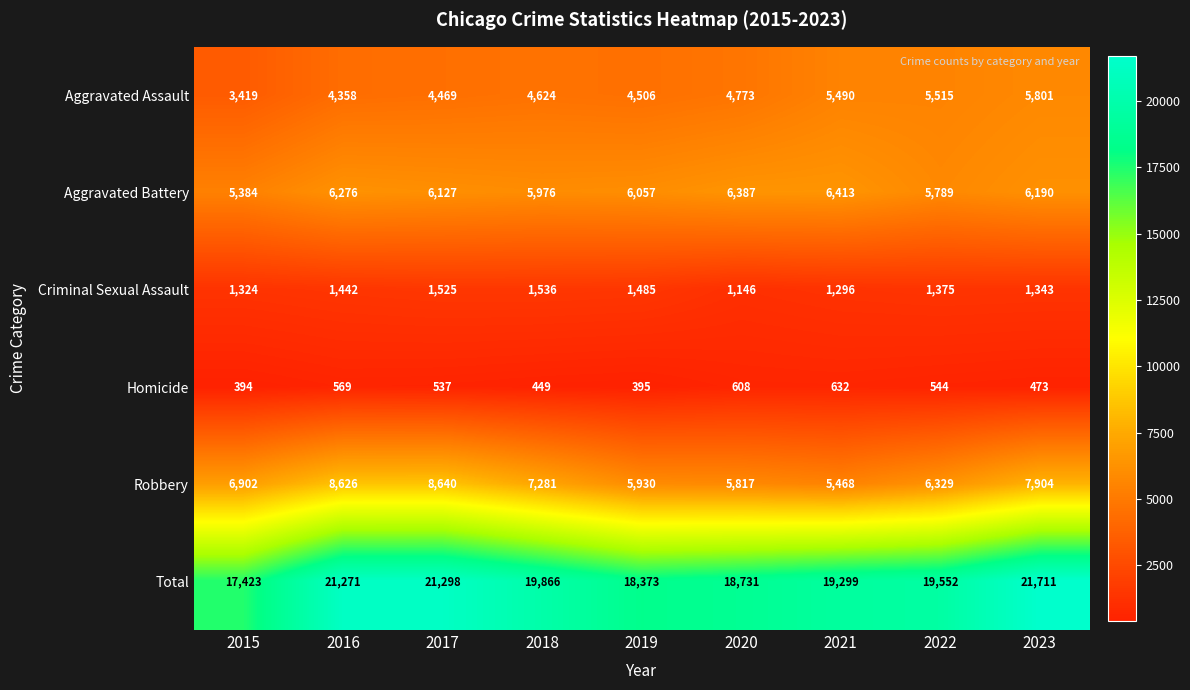

What is the difference between the maximum and minimum values in the Total series?

4288